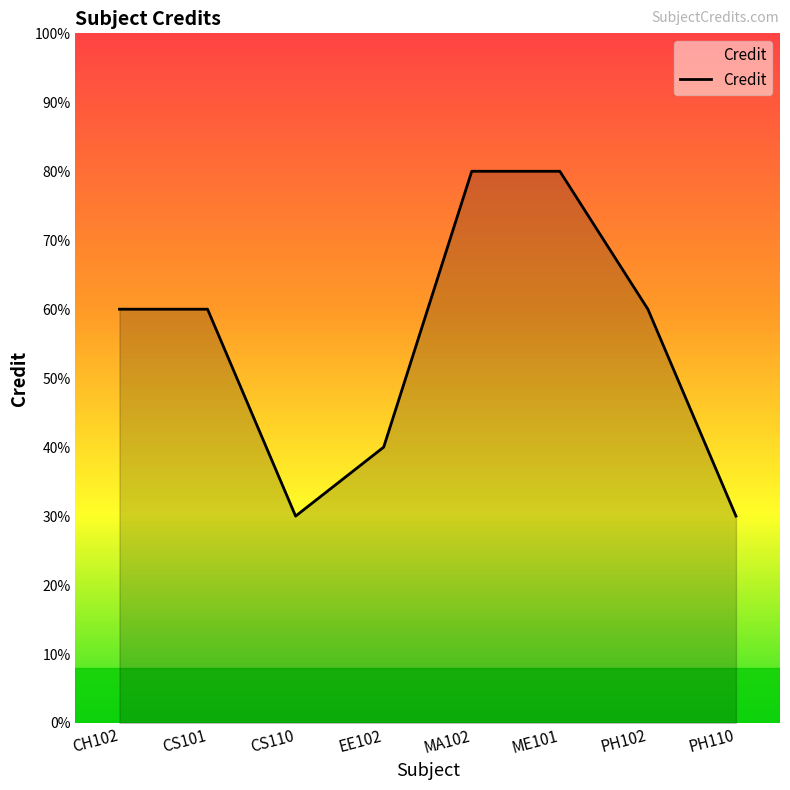

True or false: there are more than 1 points higher than both neighbors.

False